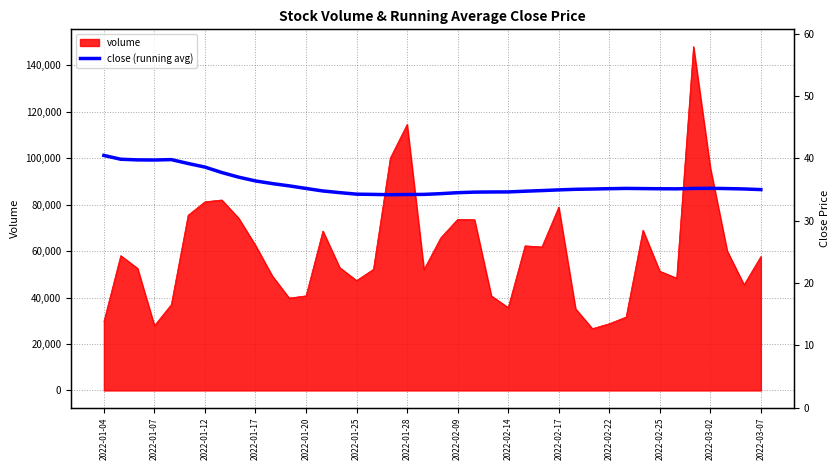

What is the value of the 30th point from the left?

35.1